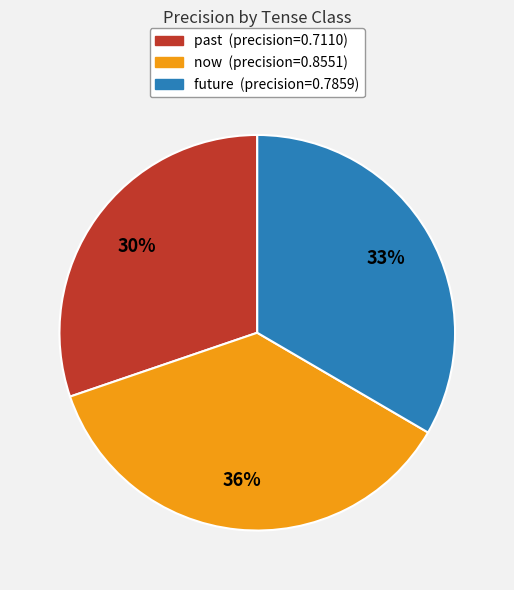

Is it true that future is 33% of the pie?

True